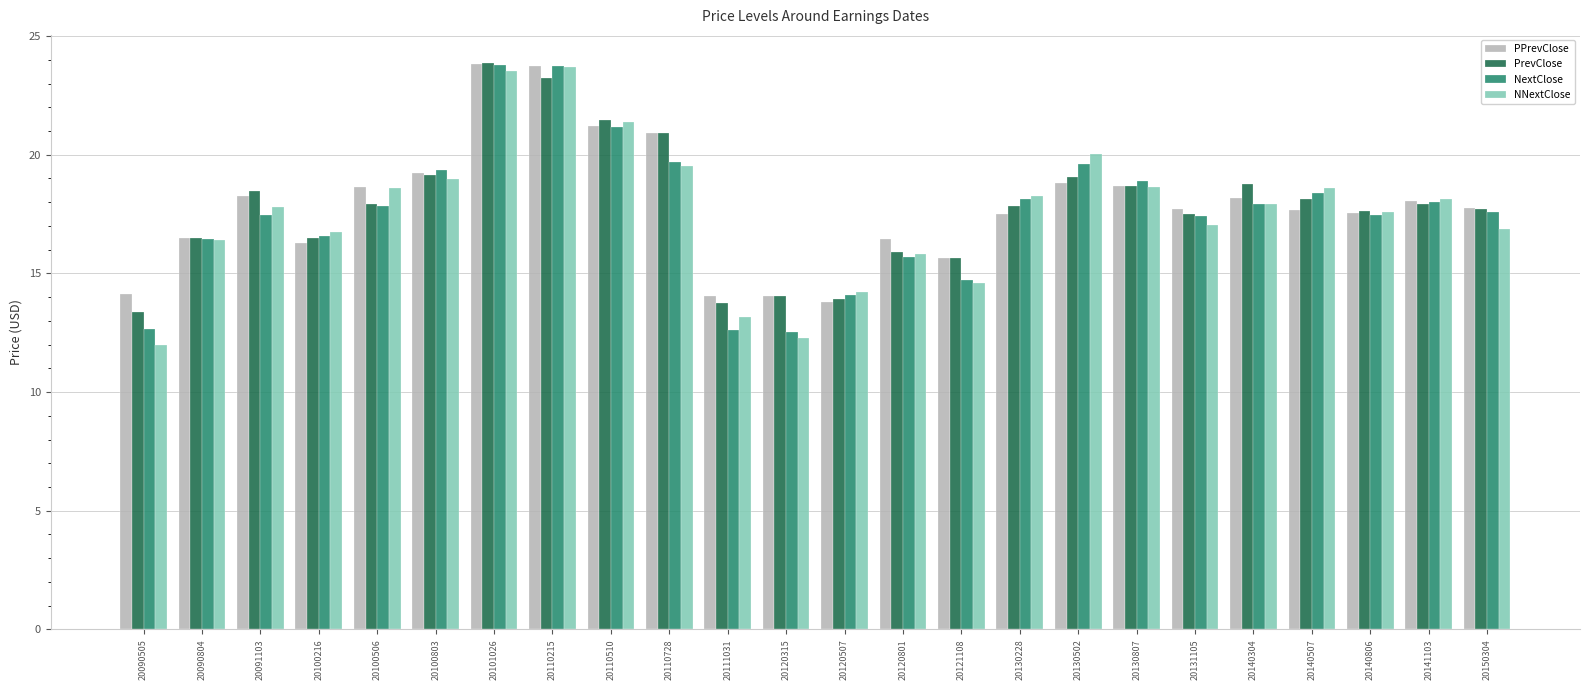

Which series changed the most between 20101026 and 20110728?

NextClose